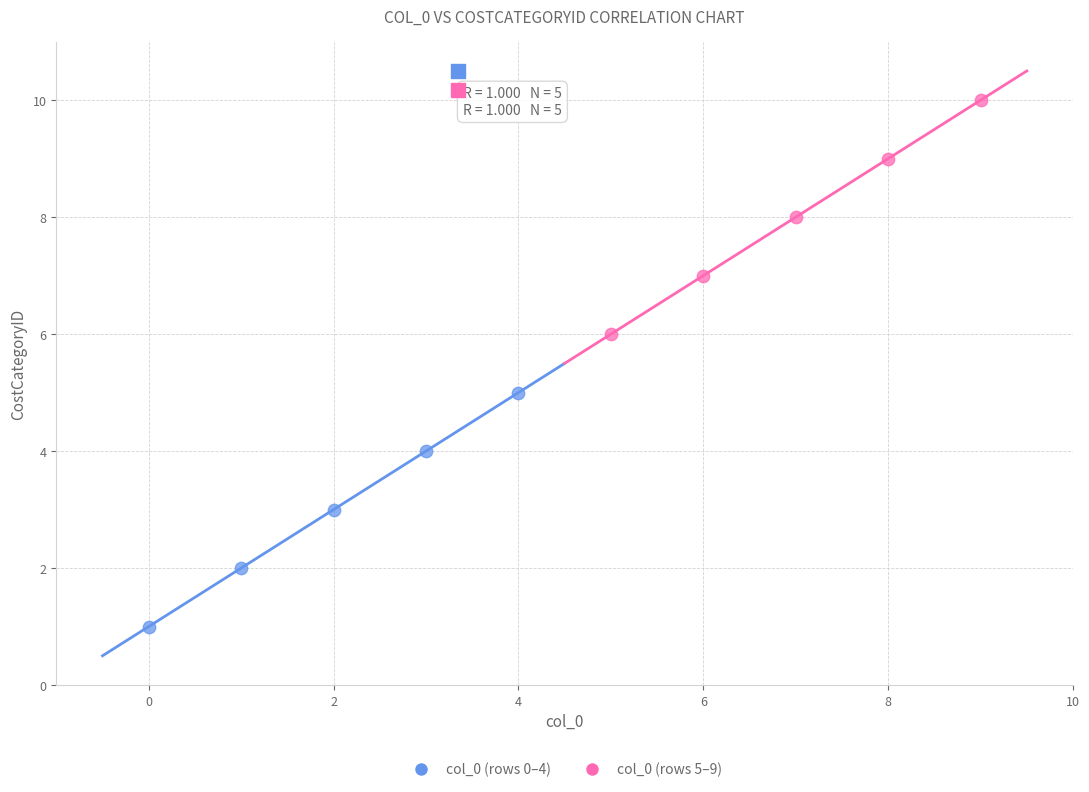

Which series reaches the minimum Y coordinate?

col_0 (rows 0–4)